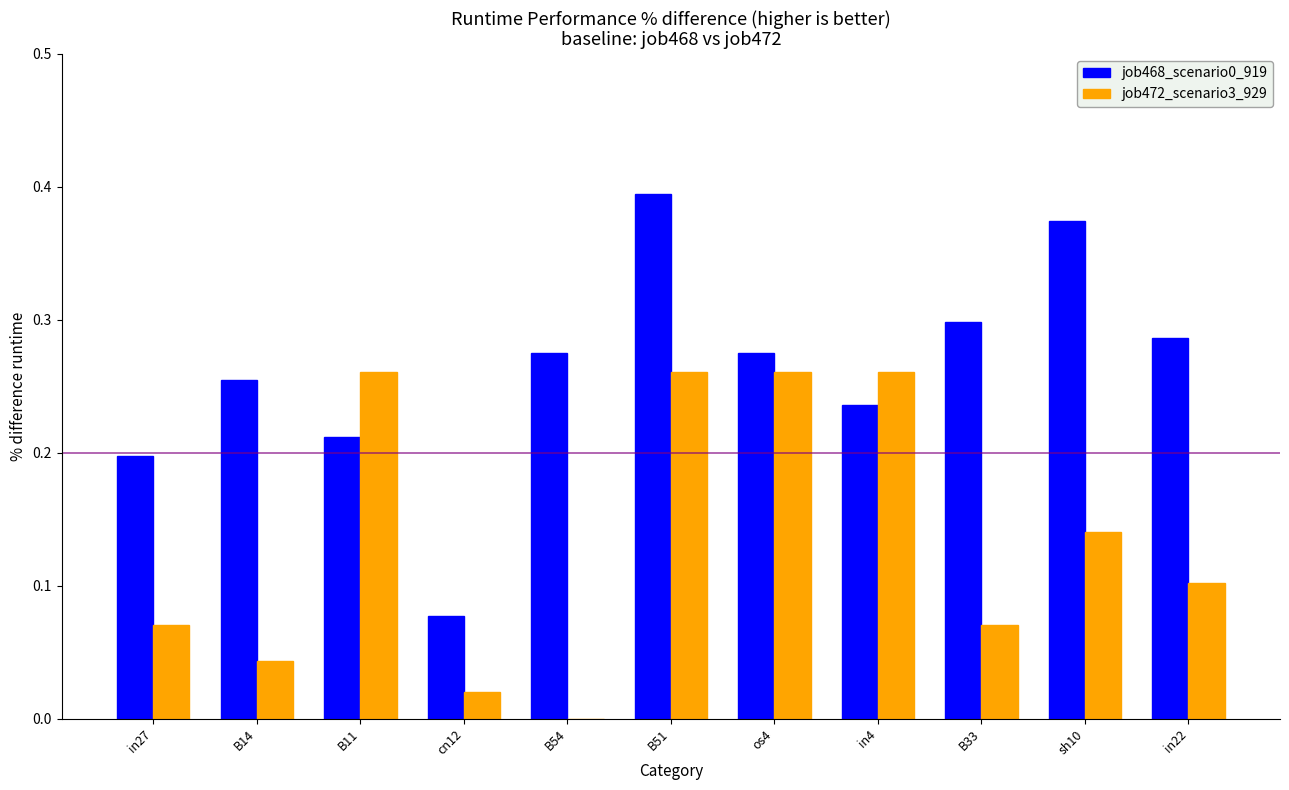

Which series changed the most between B14 and in22?

job472_scenario3_929